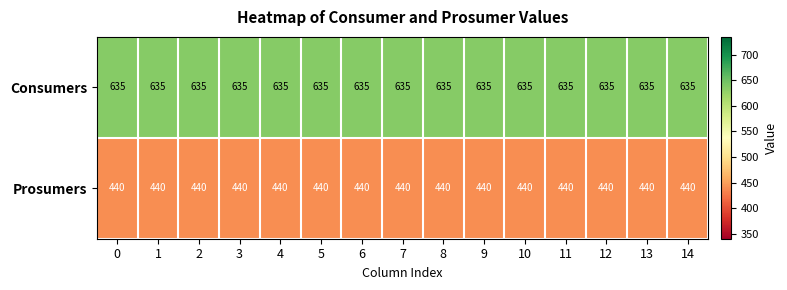

What is the minimum value shown in the chart?

440